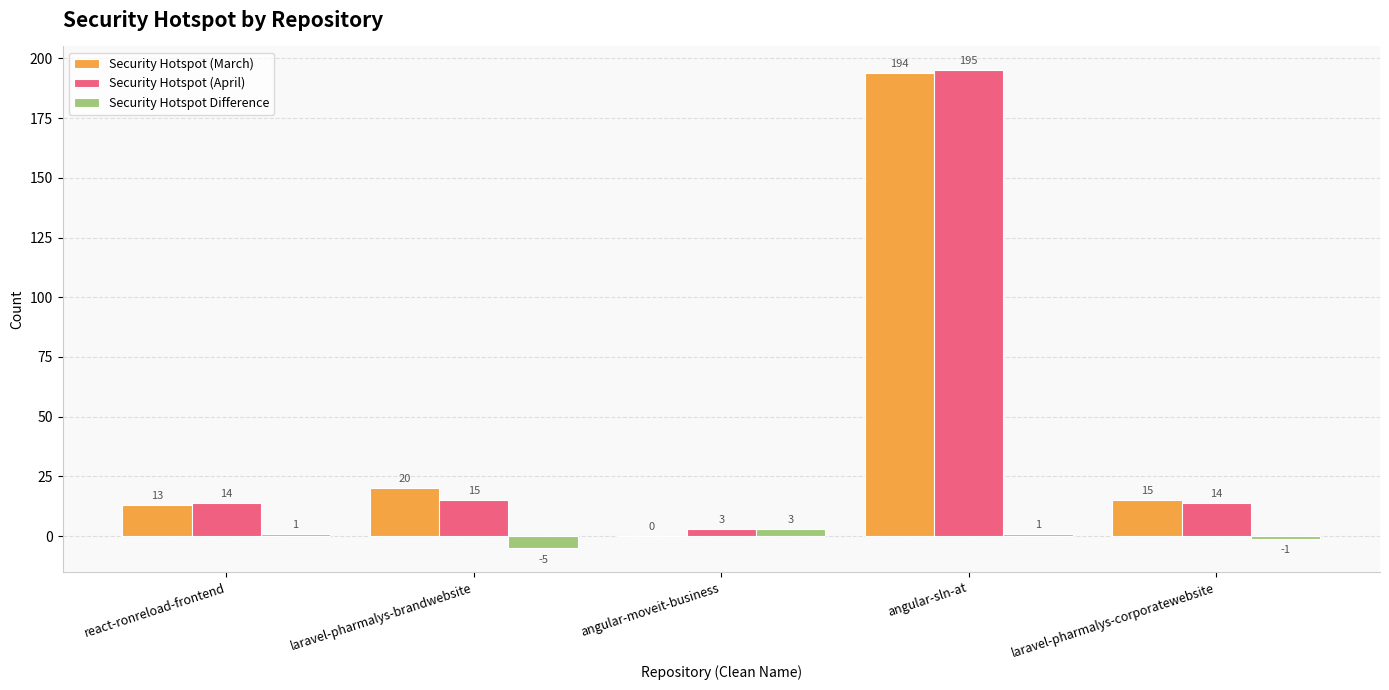

Are the bars grouped side by side (vs. stacked)?

Yes